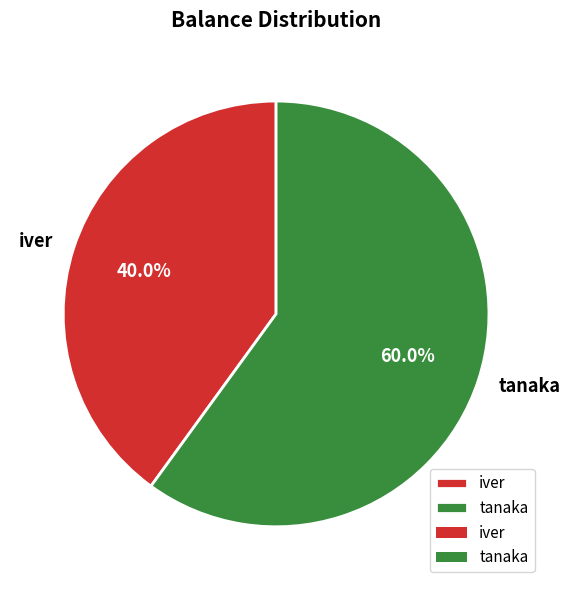

Combined, what portion of the pie is iver and tanaka?

100.0%